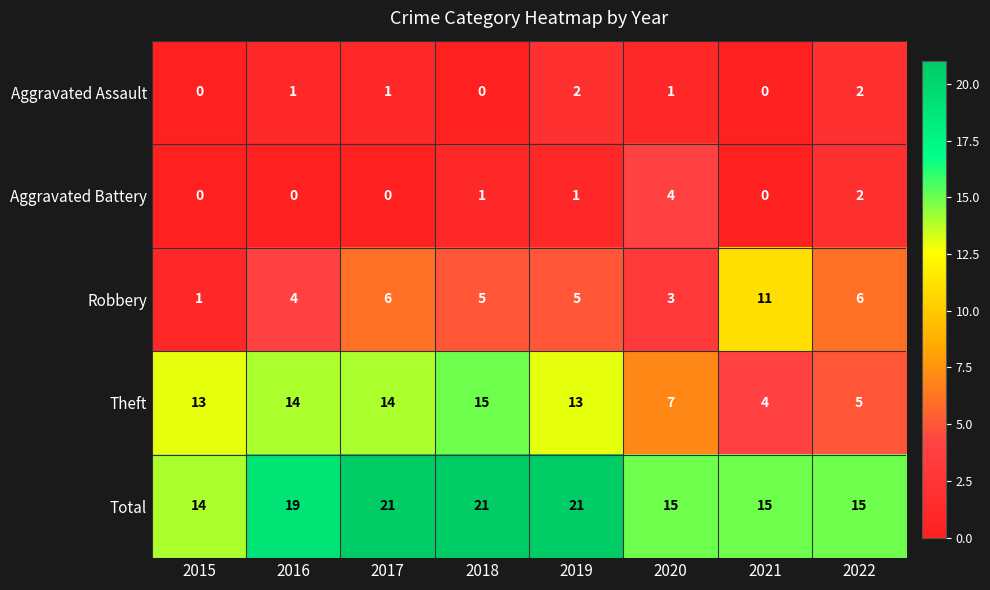

Which series has the largest range (max minus min)?

Theft